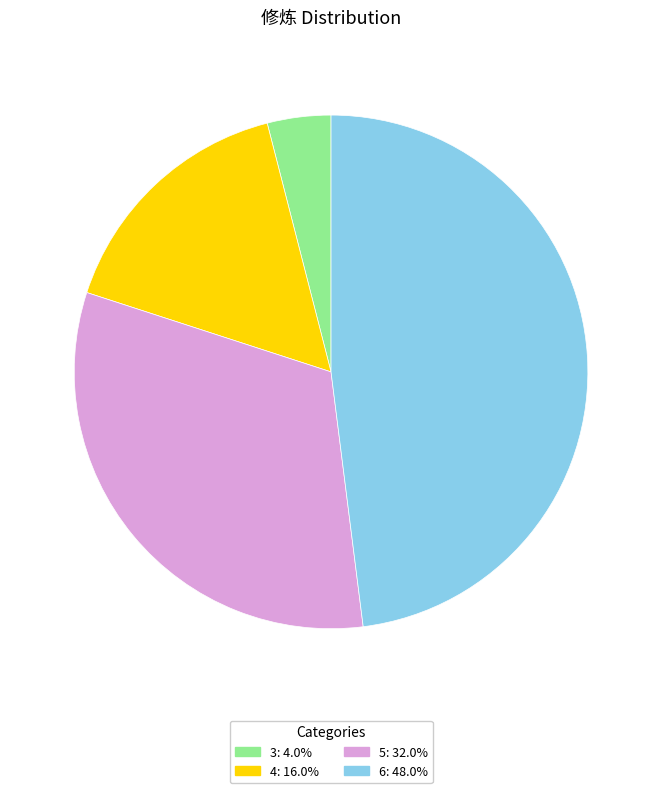

Is there a majority slice in this chart?

No